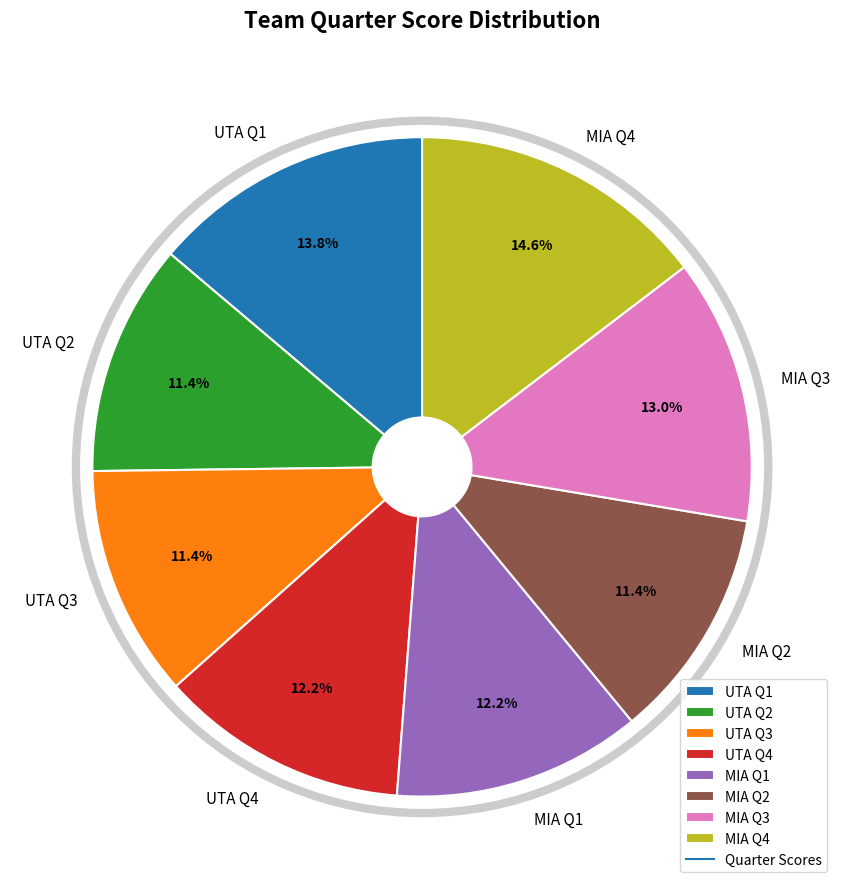

How many segments does this pie chart have?

8